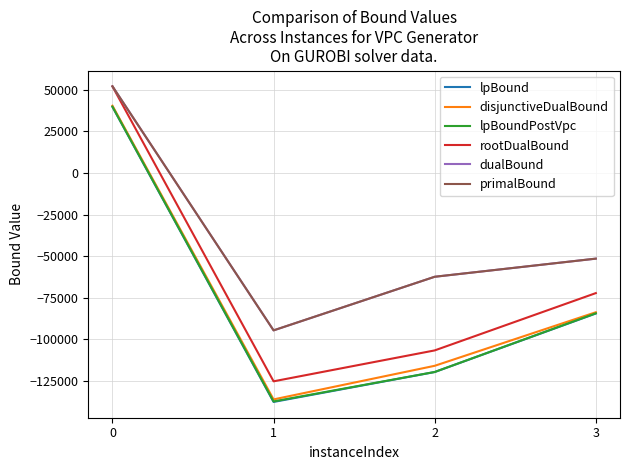

Reading right to left, transcribe all the data shown in this chart.

lpBound: -84536.0	-119746.5	-137740.1	39794.7
disjunctiveDualBound: -83779.2	-115996.8	-136216.5	40473.2
lpBoundPostVpc: -84401.0	-119717.5	-137436.2	39929.2
rootDualBound: -72260.4	-106738.0	-125335.8	52099.3
dualBound: -51527.4	-62434.0	-94685.2	52148.0
primalBound: -51523.0	-62428.0	-94676.0	52148.0